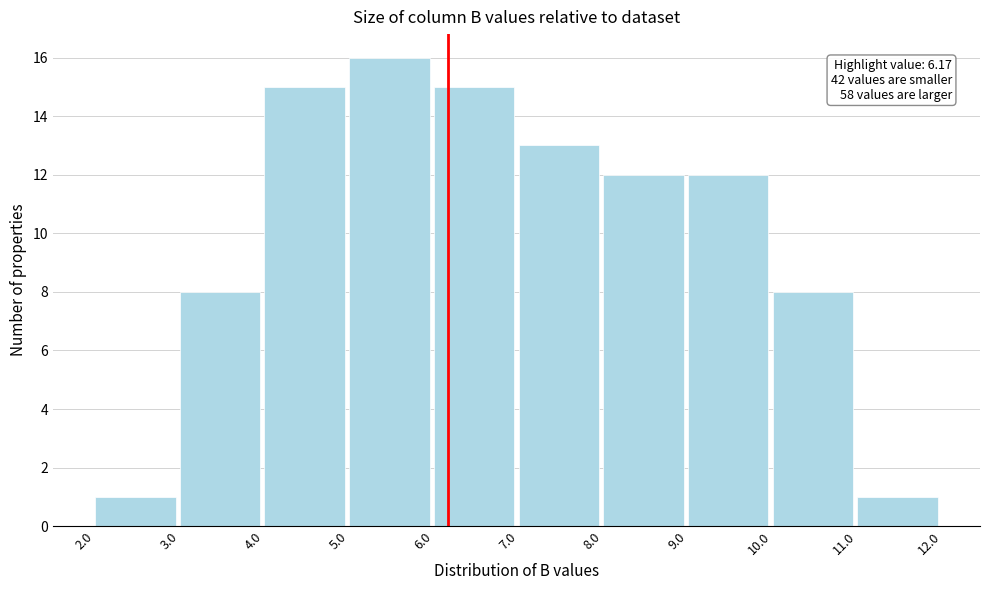

Over which range of the x-axis is the bar tallest?

5.0 to 6.0